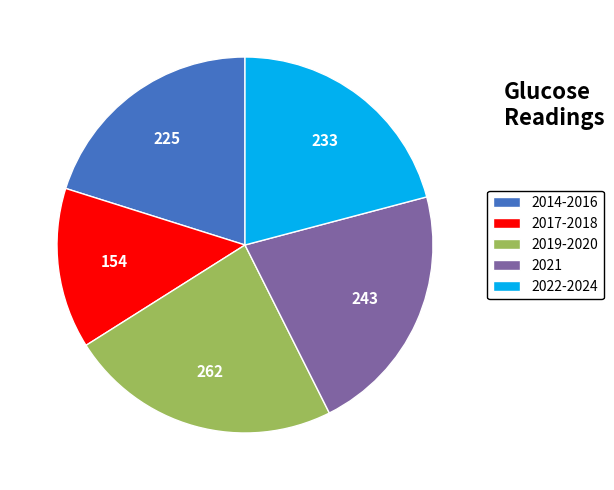

Which has a higher value, 2014-2016 or 2019-2020?

2019-2020